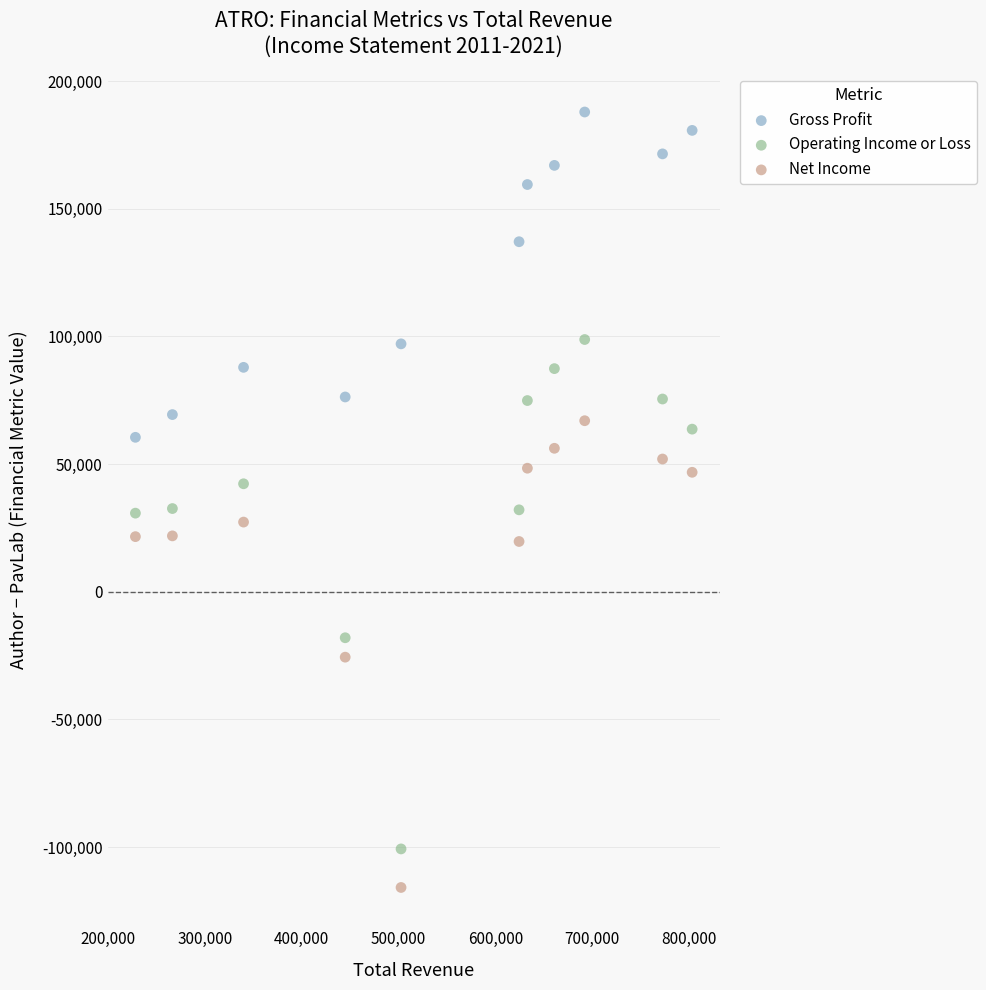

In the Gross Profit series, what Y value is closest to 124200?

137100